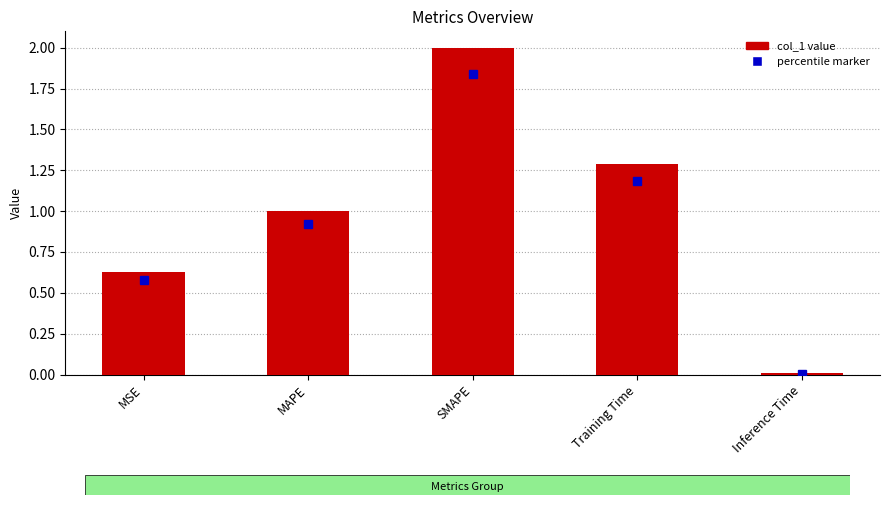

List the labels in order of value, smallest first.

Inference Time, MSE, MAPE, Training Time, SMAPE